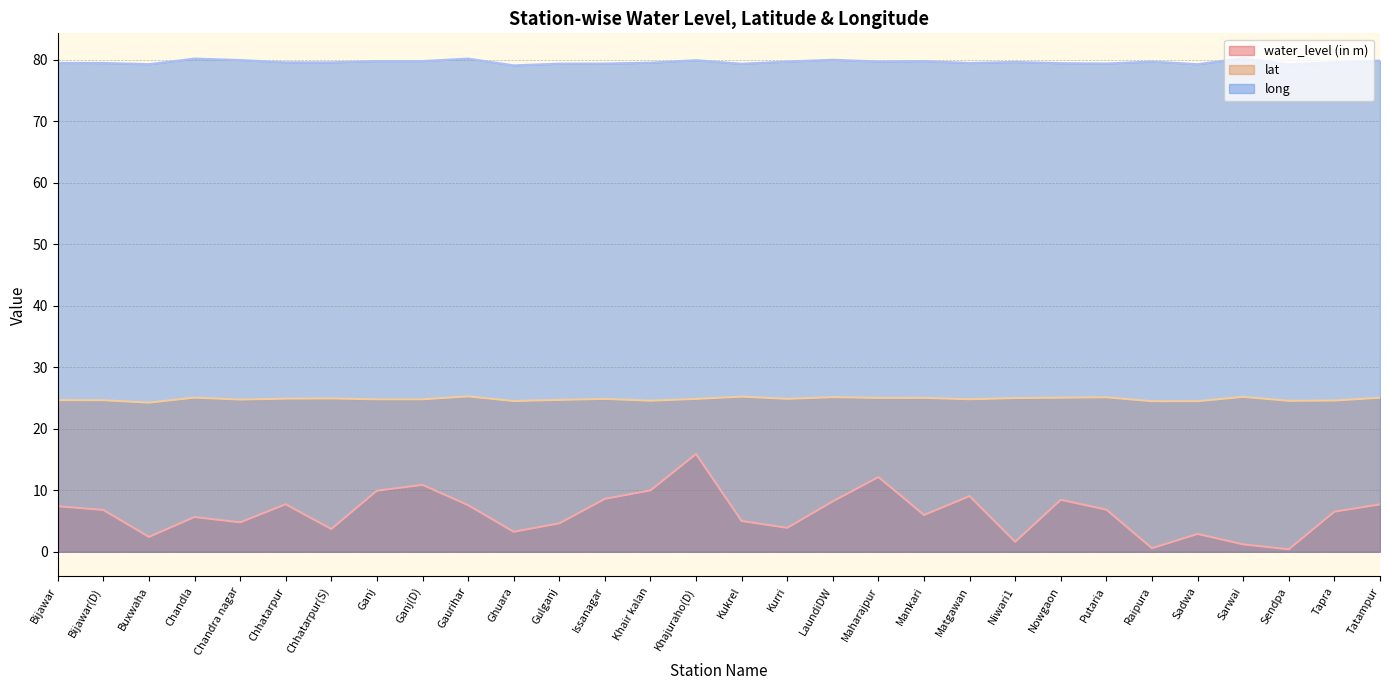

Which series has the largest total across all categories?

long